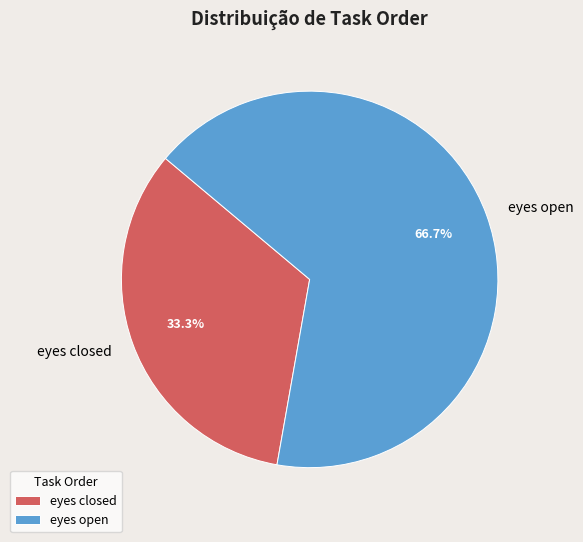

Approximately how many times larger is the value at eyes closed compared to eyes open?

0.5